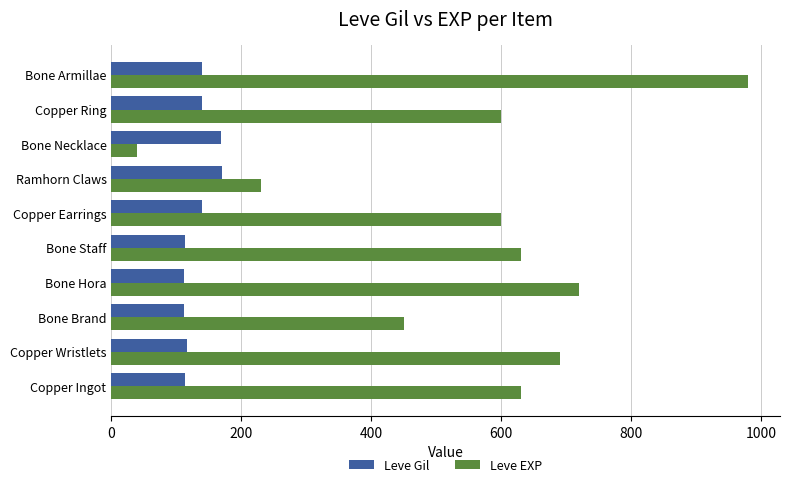

How many data points in Leve Gil are less than 139?

5